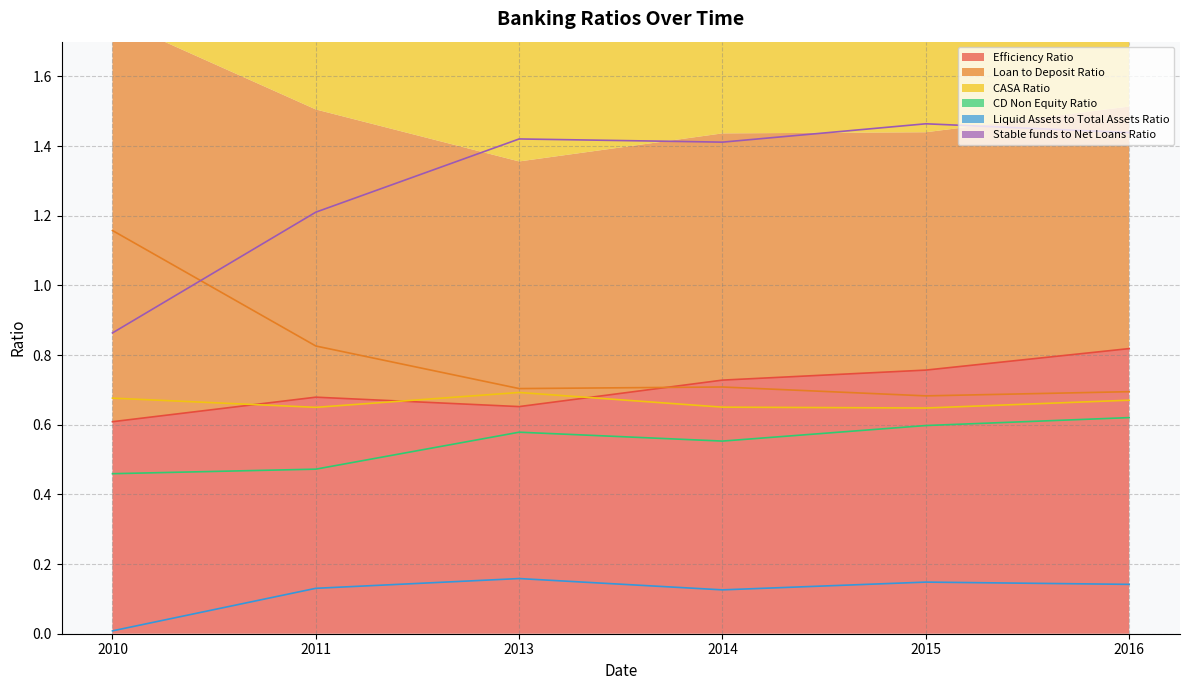

How many categories are shown in the chart?

6